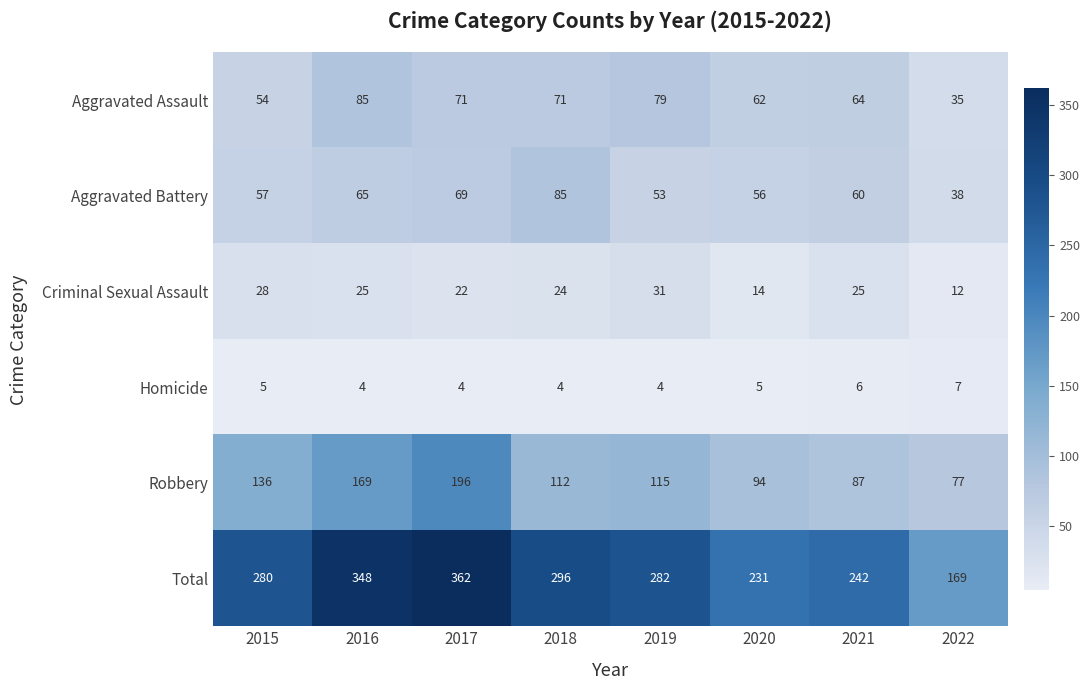

Where does the Total series first go above 282?

2016